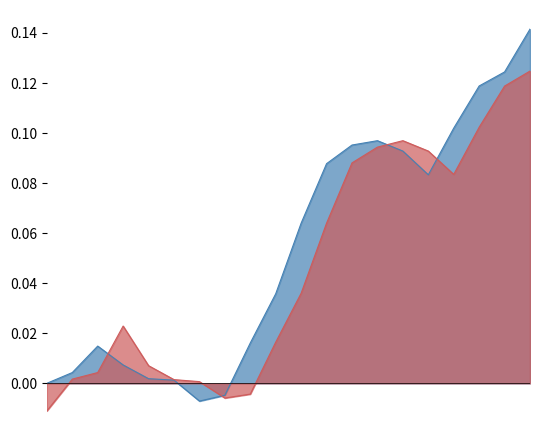

Reading left to right, what are all the values shown in this chart?

Giá đóng cửa: 0.0	0.0	0.0	0.0	0.0	0.0	-0.0	-0.0	0.0	0.0	0.1	0.1	0.1	0.1	0.1	0.1	0.1	0.1	0.1	0.1
Giá mở cửa: -0.0	0.0	0.0	0.0	0.0	0.0	0.0	-0.0	-0.0	0.0	0.0	0.1	0.1	0.1	0.1	0.1	0.1	0.1	0.1	0.1